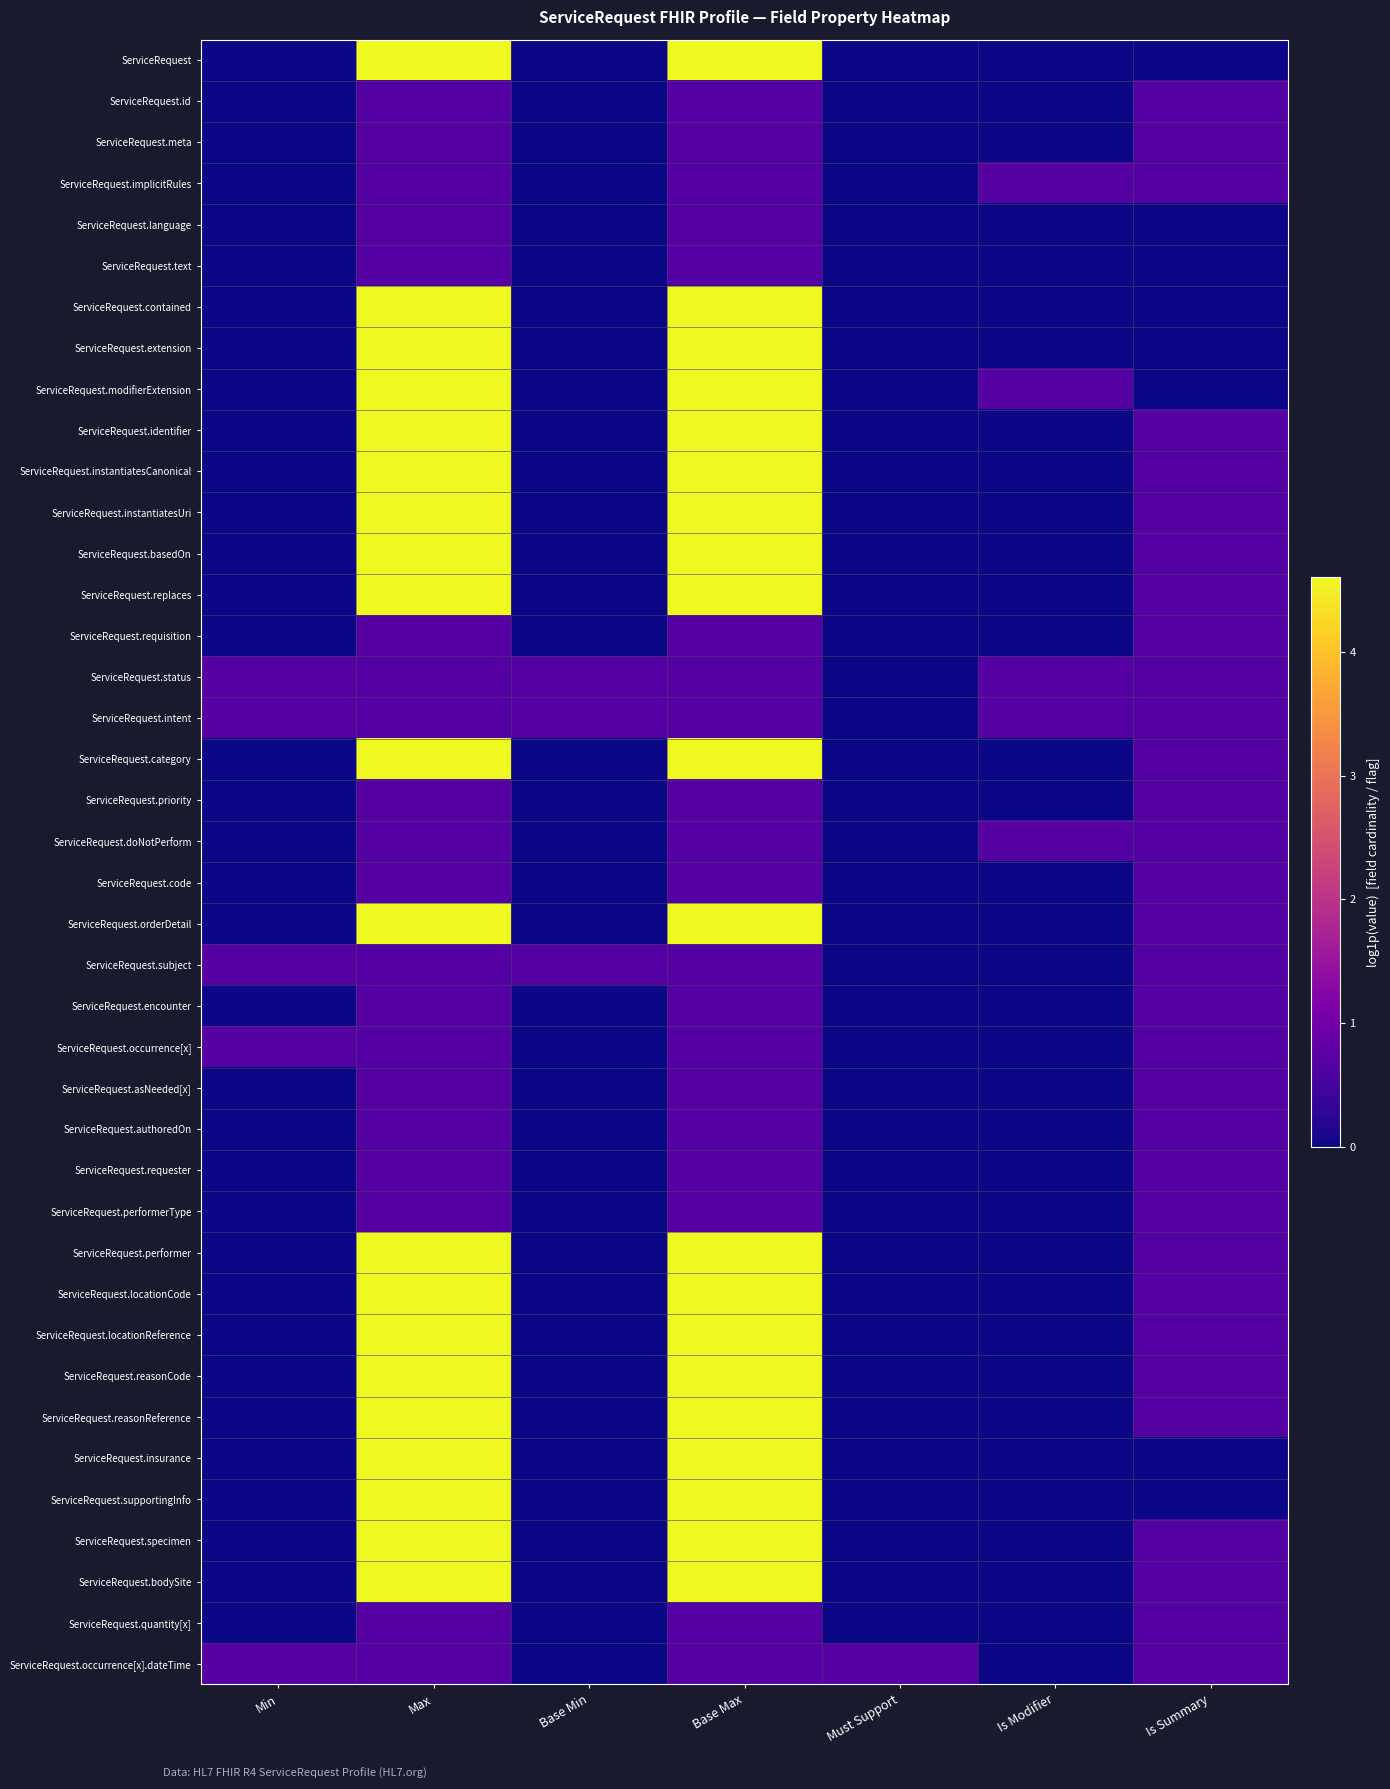

What is the maximum value shown in the chart?

4.6